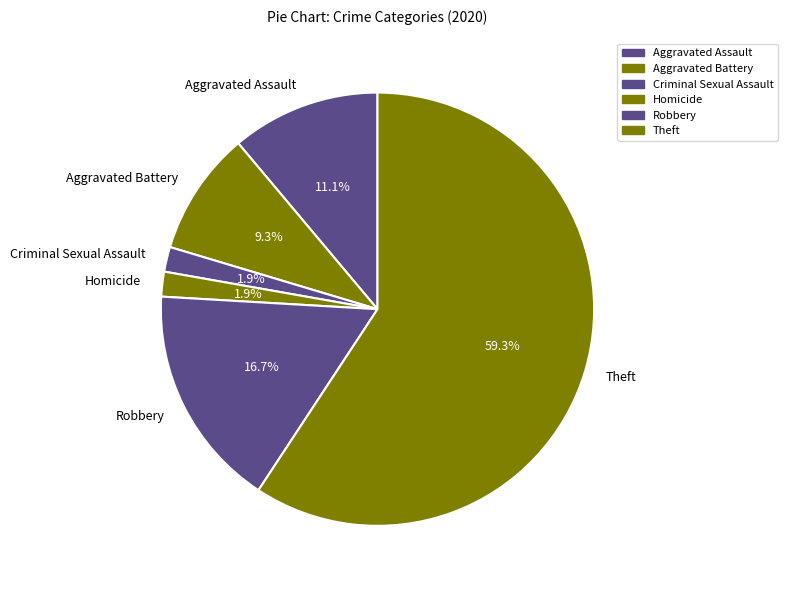

To the nearest percent, what percentage of the pie is Robbery?

17%